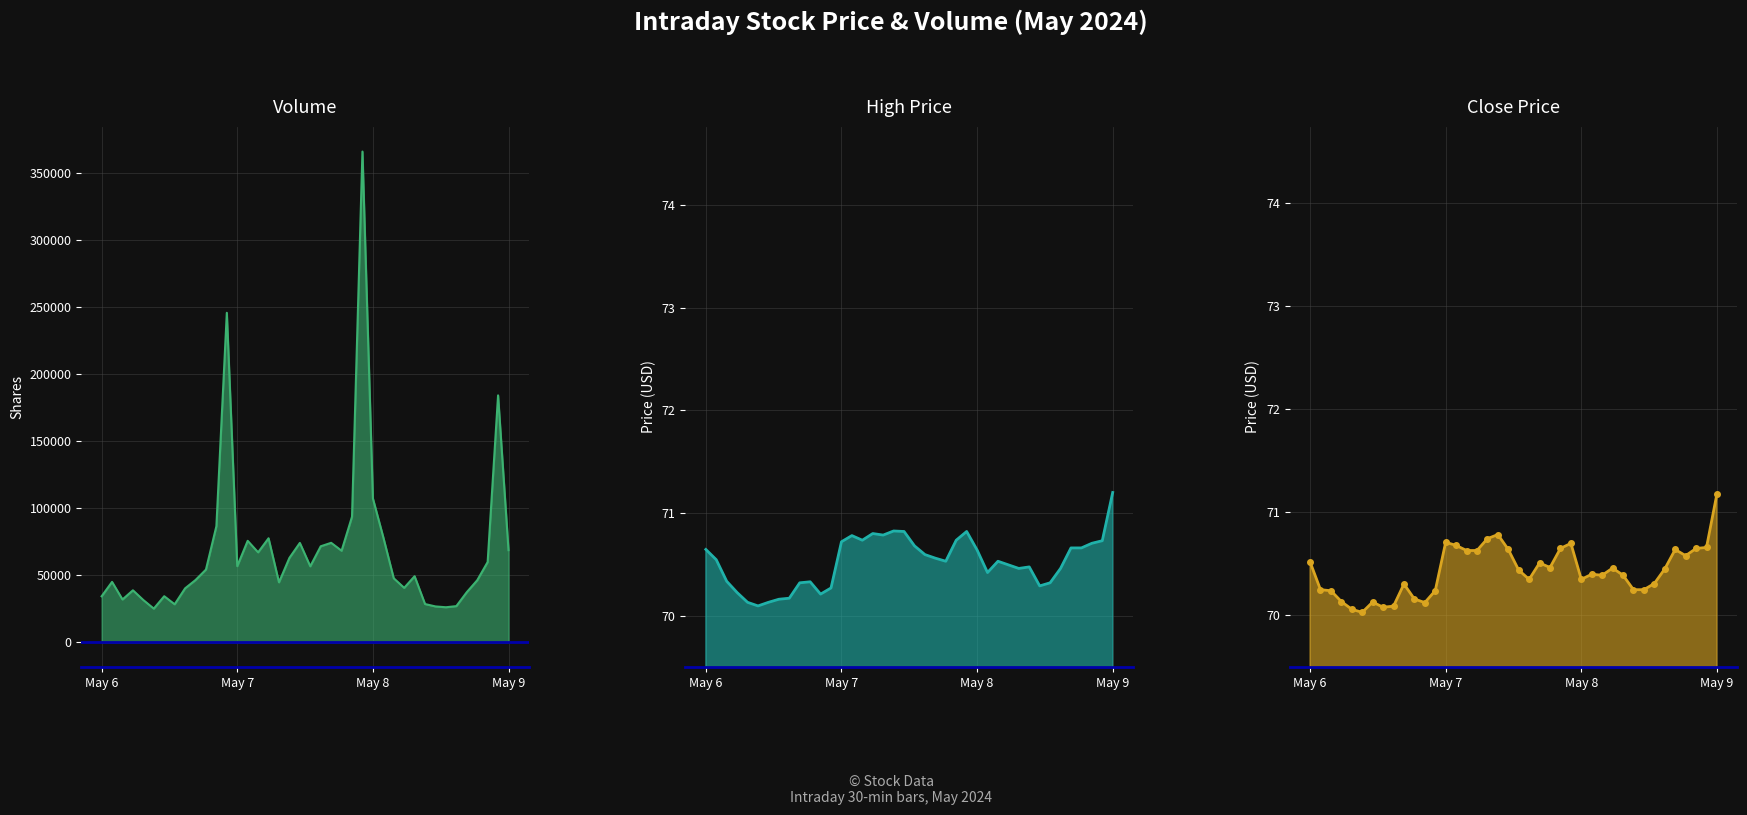

What is the maximum value shown in the chart?

366191.0